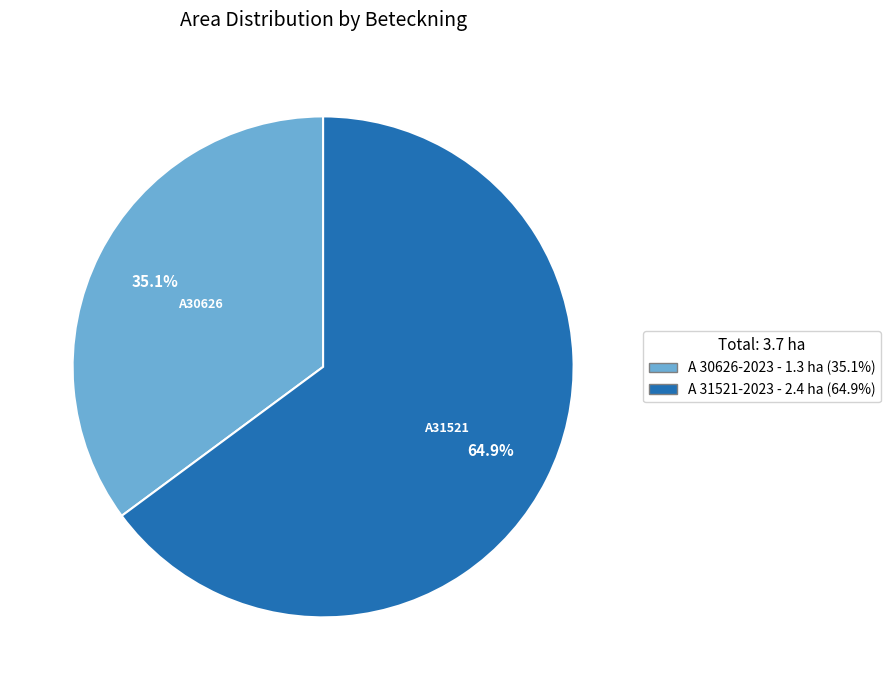

Combined, what portion of the pie is A30626 and A31521?

100.0%